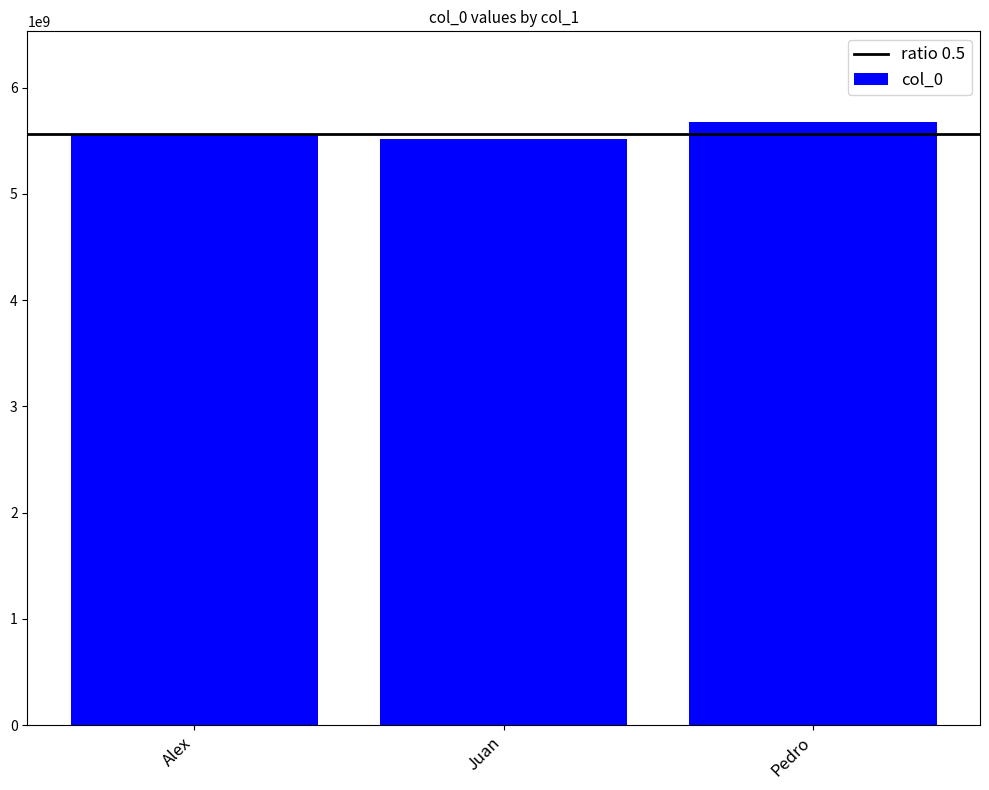

What value does the data have at Juan?

5512568790